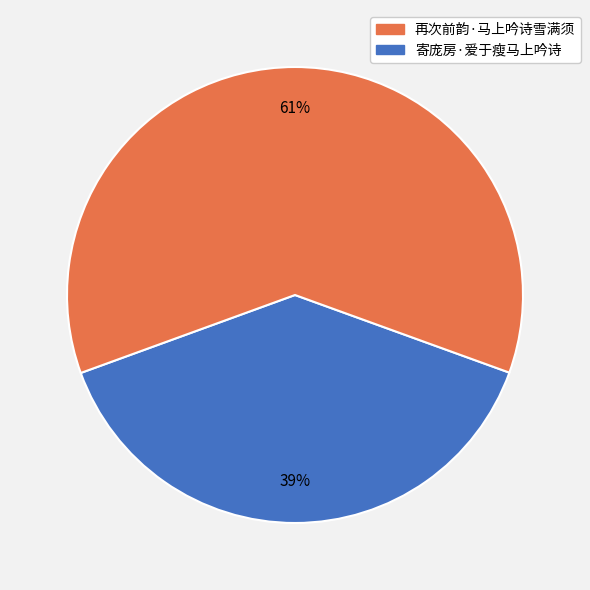

To the nearest percent, what is the average slice percentage?

50%